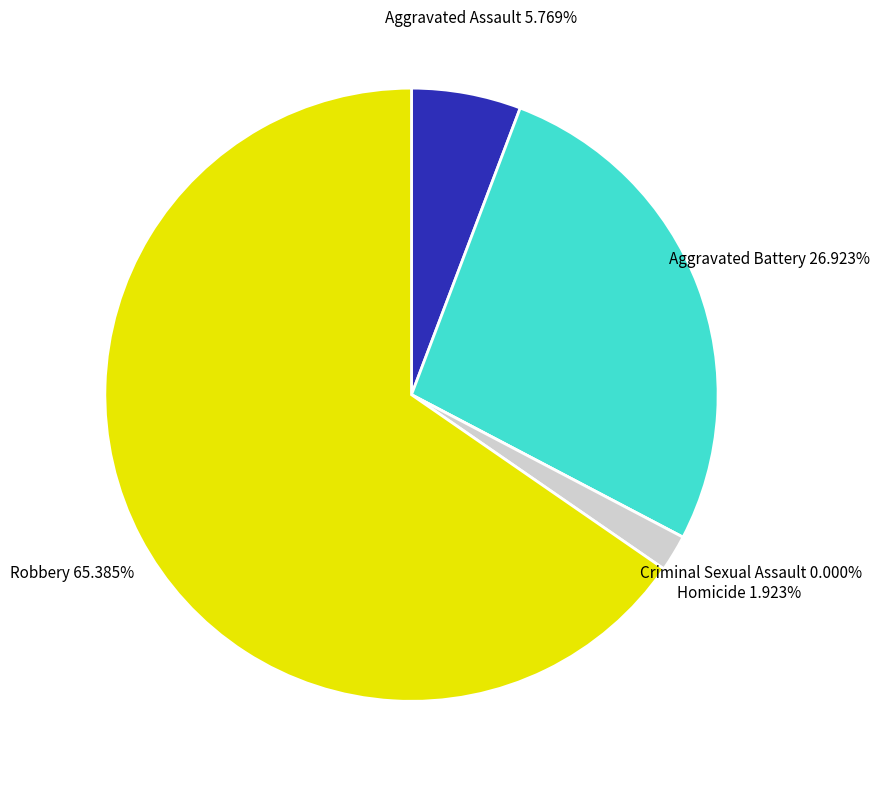

Count the number of slices in the pie.

5